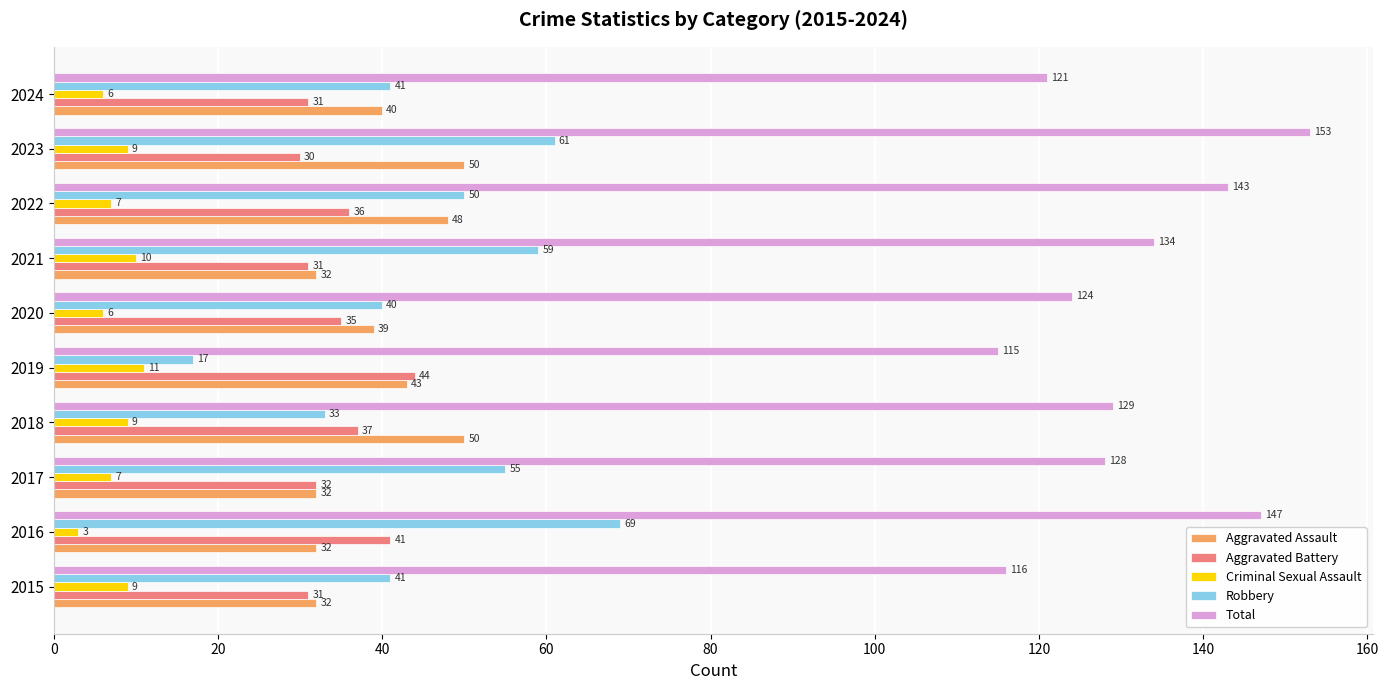

Between 2018 and 2023, which series saw the biggest shift?

Robbery